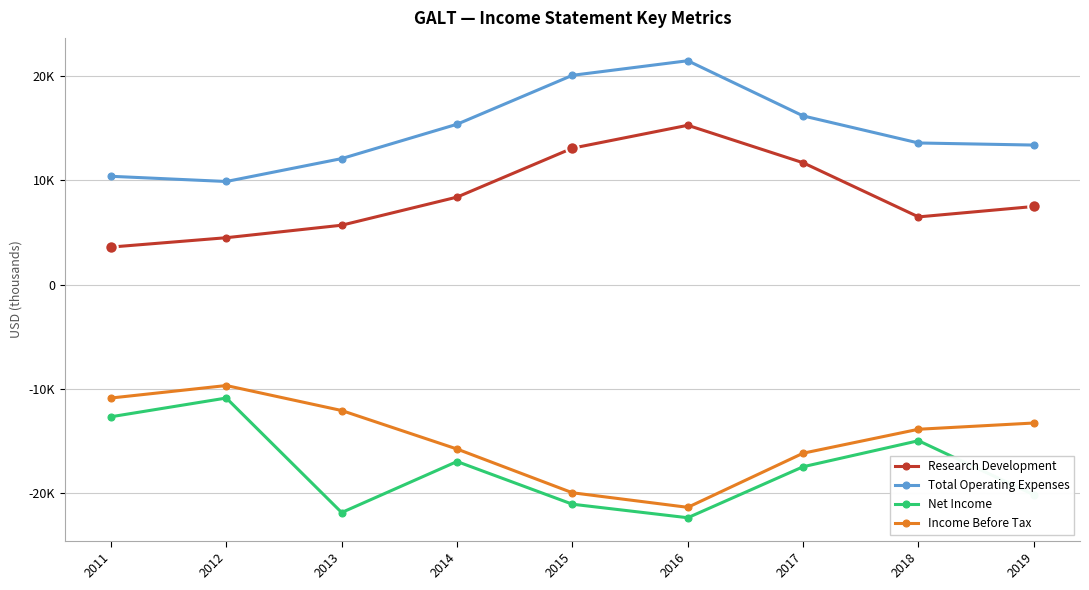

Reading left to right, list all the values displayed in this chart.

Research Development: 3600	4500	5700	8400	13100	15300	11700	6500	7500
Total Operating Expenses: 10400	9900	12100	15400	20100	21500	16200	13600	13400
Net Income: -12700	-10900	-21900	-17000	-21100	-22400	-17500	-15000	-20200
Income Before Tax: -10900	-9700	-12100	-15800	-20000	-21400	-16200	-13900	-13300